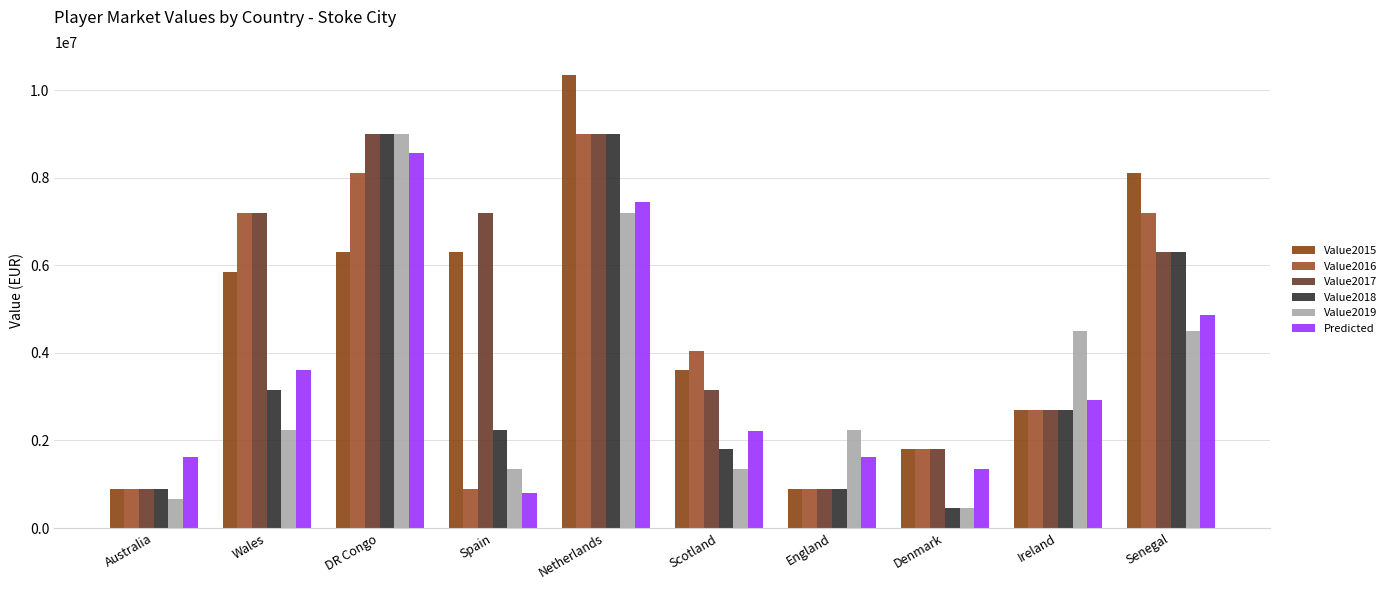

What is the sum of the Predicted values at Scotland and Wales?

5821430.0